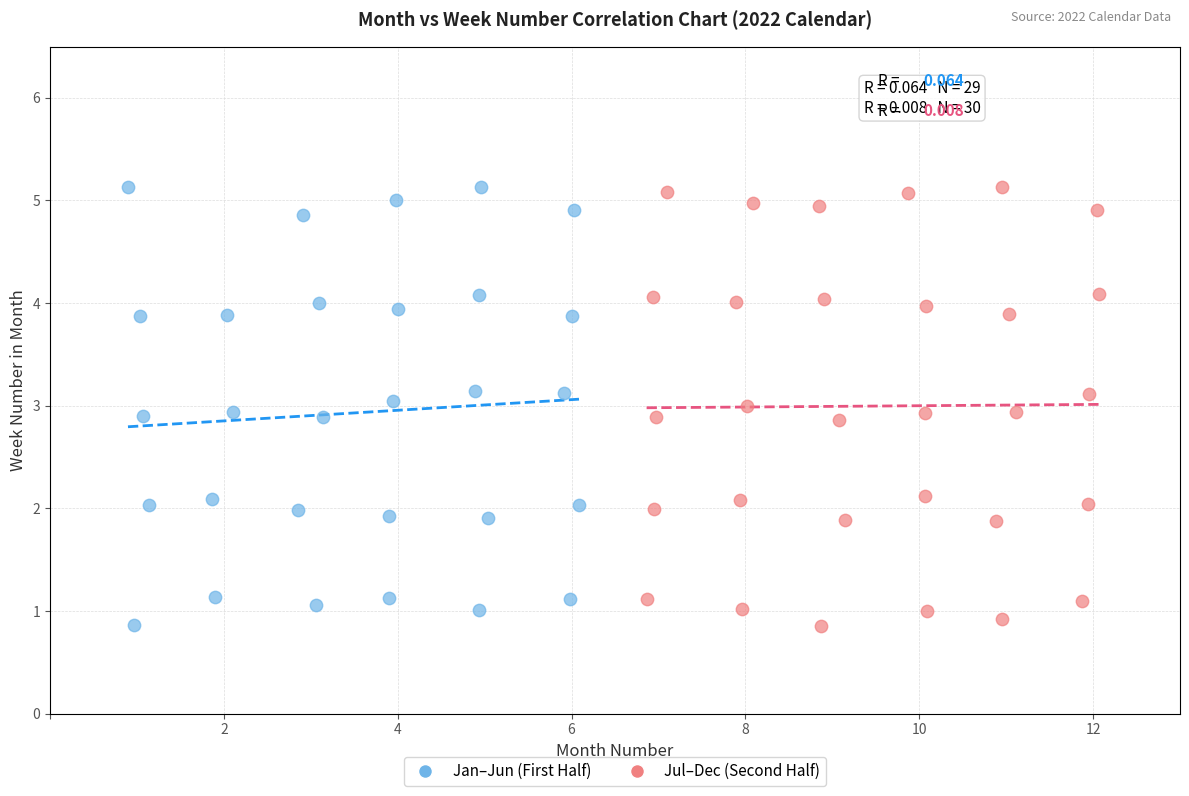

What are all the series names shown in the legend?

Jan–Jun (First Half), Jul–Dec (Second Half)